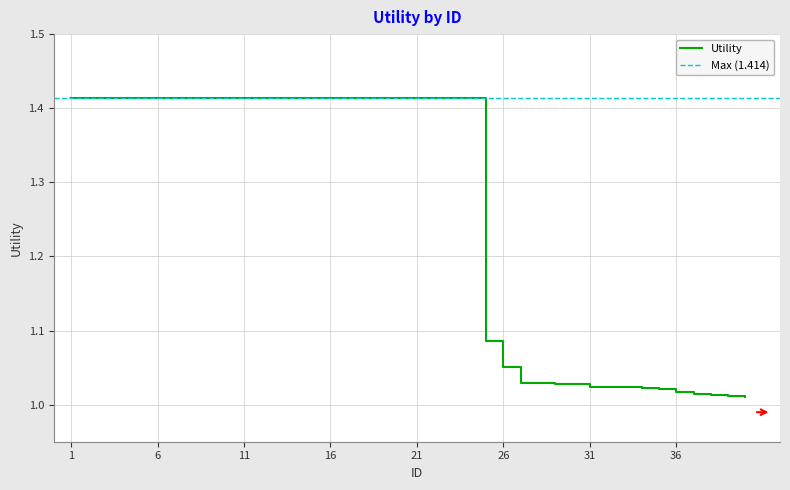

How many lines are shown in the chart?

1